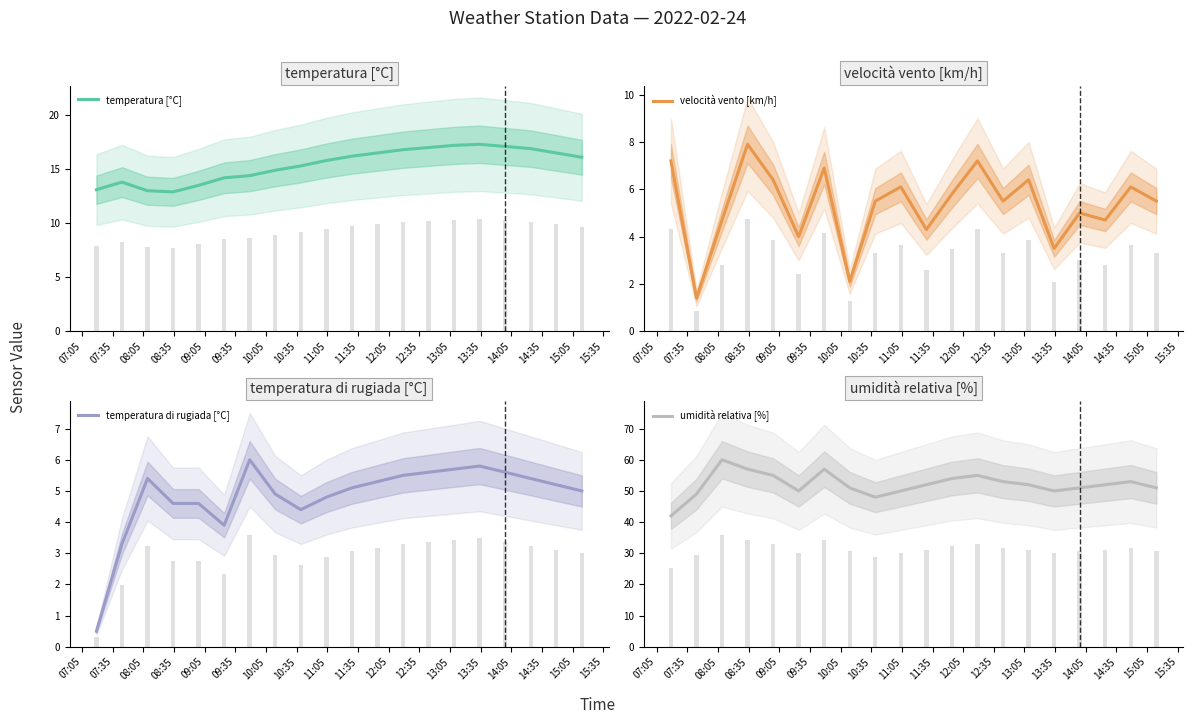

What is the maximum value for temperatura di rugiada [°C]?

6.0